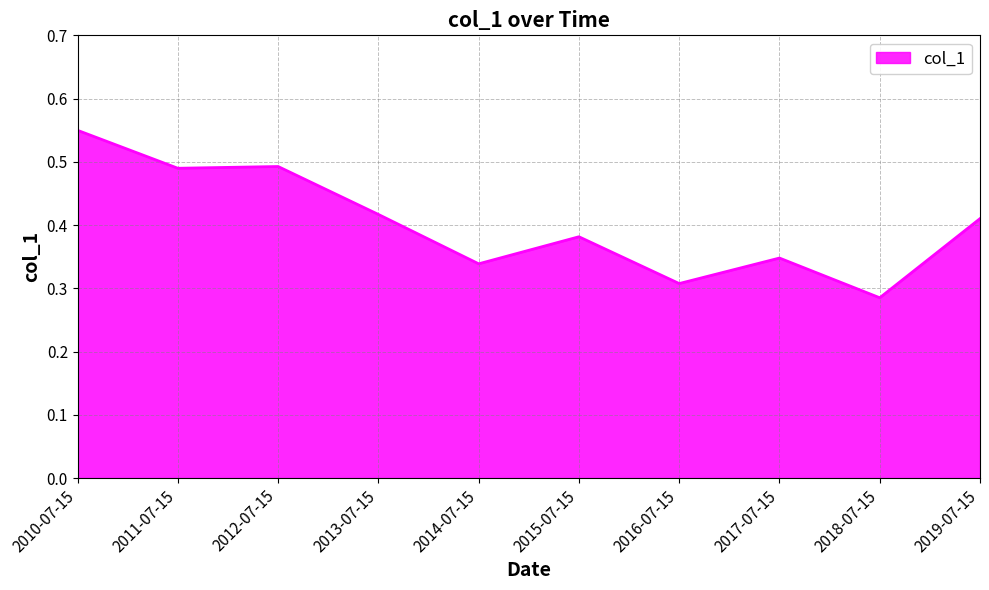

The value at 2013-07-15 is 0.6. True or false?

False